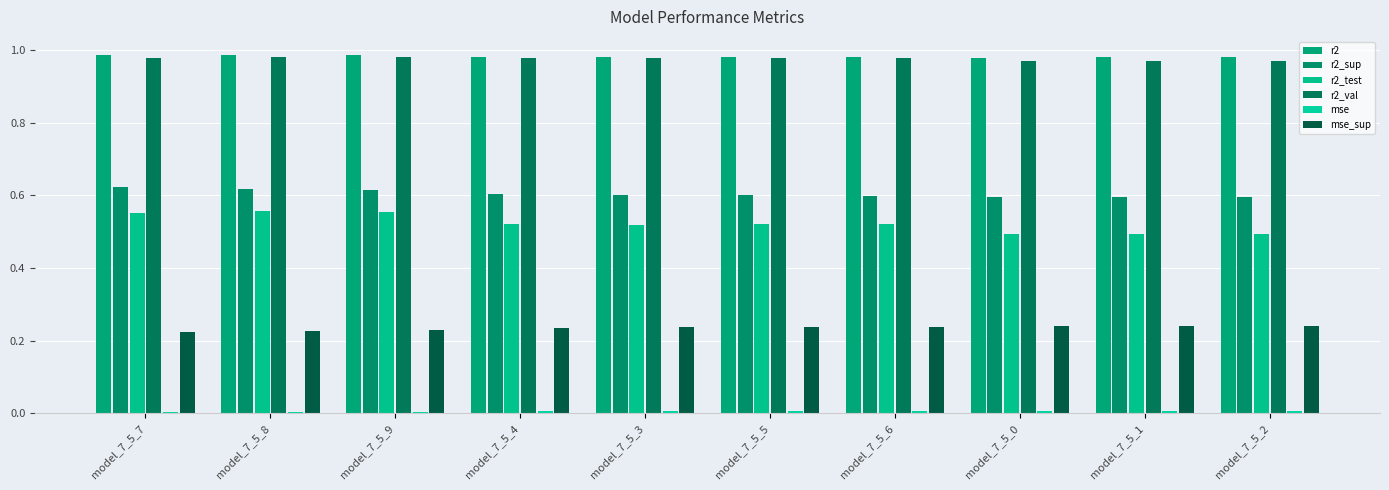

Which has a higher value, model_7_5_2 or model_7_5_6?

model_7_5_6